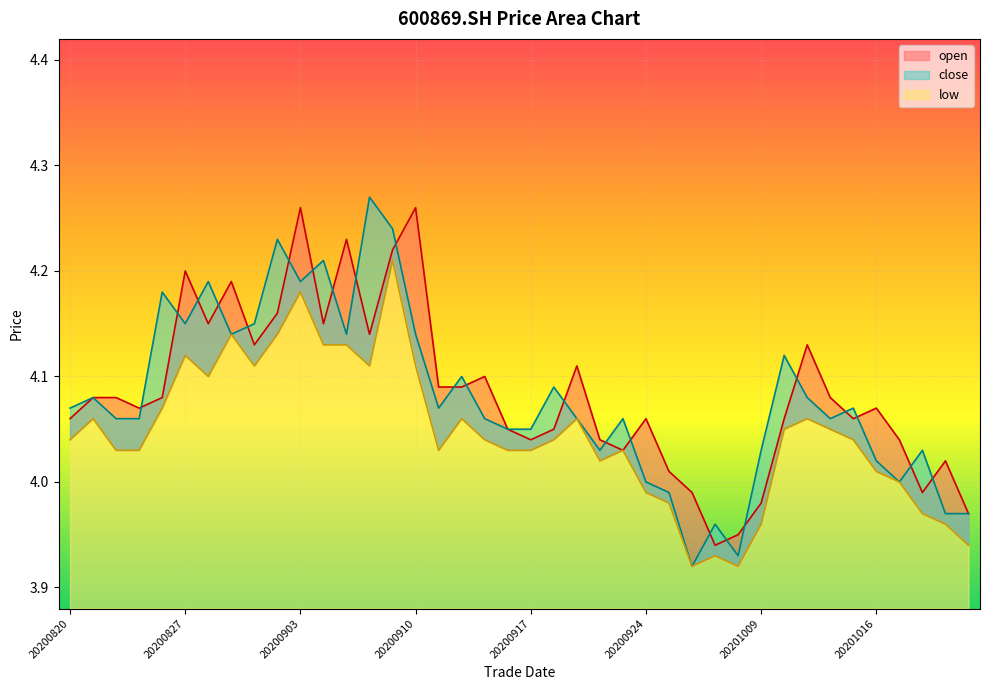

Reading left to right, transcribe all the data shown in this chart.

open: 4.1	4.1	4.1	4.1	4.1	4.2	4.2	4.2	4.1	4.2	4.3	4.2	4.2	4.1	4.2	4.3	4.1	4.1	4.1	4.0	4.0	4.0	4.1	4.0	4.0	4.1	4.0	4.0	3.9	4.0	4.0	4.1	4.1	4.1	4.1	4.1	4.0	4.0	4.0	4.0
close: 4.1	4.1	4.1	4.1	4.2	4.2	4.2	4.1	4.2	4.2	4.2	4.2	4.1	4.3	4.2	4.1	4.1	4.1	4.1	4.0	4.0	4.1	4.1	4.0	4.1	4.0	4.0	3.9	4.0	3.9	4.0	4.1	4.1	4.1	4.1	4.0	4.0	4.0	4.0	4.0
low: 4.0	4.1	4.0	4.0	4.1	4.1	4.1	4.1	4.1	4.1	4.2	4.1	4.1	4.1	4.2	4.1	4.0	4.1	4.0	4.0	4.0	4.0	4.1	4.0	4.0	4.0	4.0	3.9	3.9	3.9	4.0	4.0	4.1	4.0	4.0	4.0	4.0	4.0	4.0	3.9